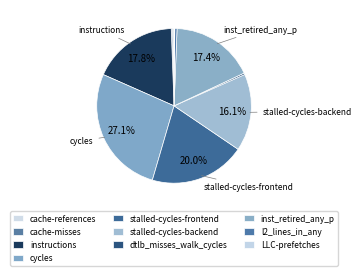

Is it true that l2_lines_in_any is 1% of the pie?

False